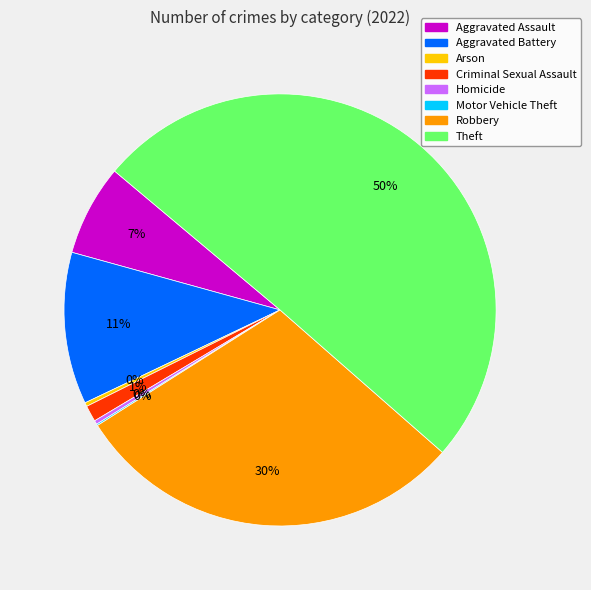

What is the largest slice in the pie chart?

Theft